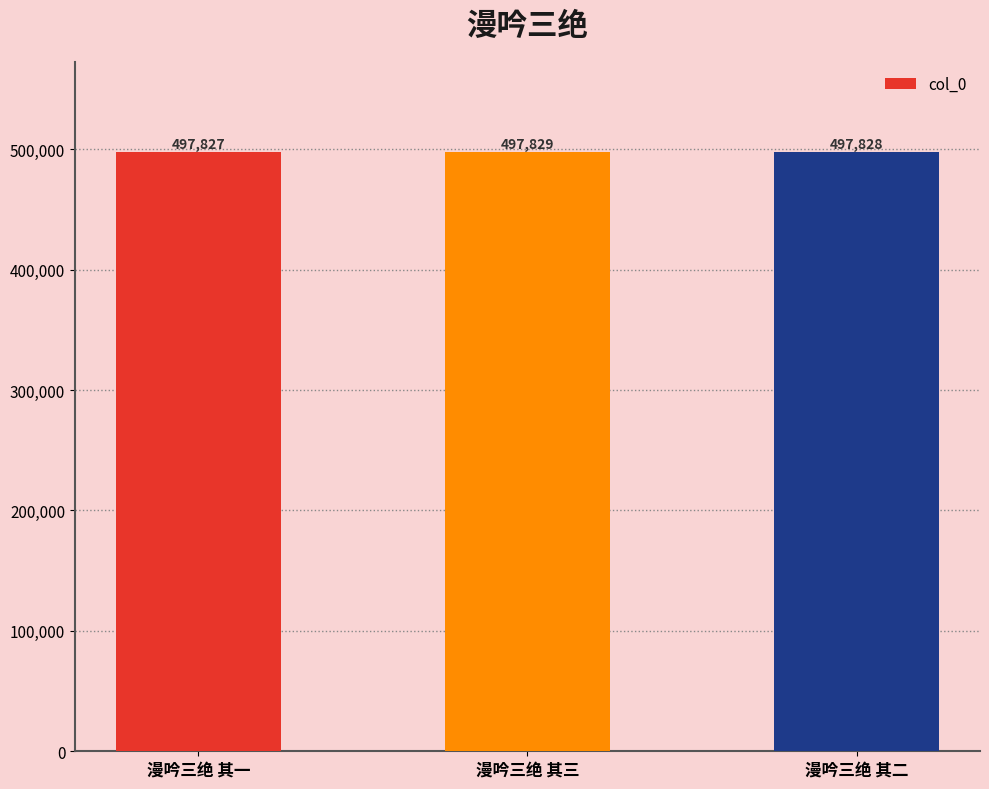

What is the approximate value at 漫吟三绝 其二?

497828